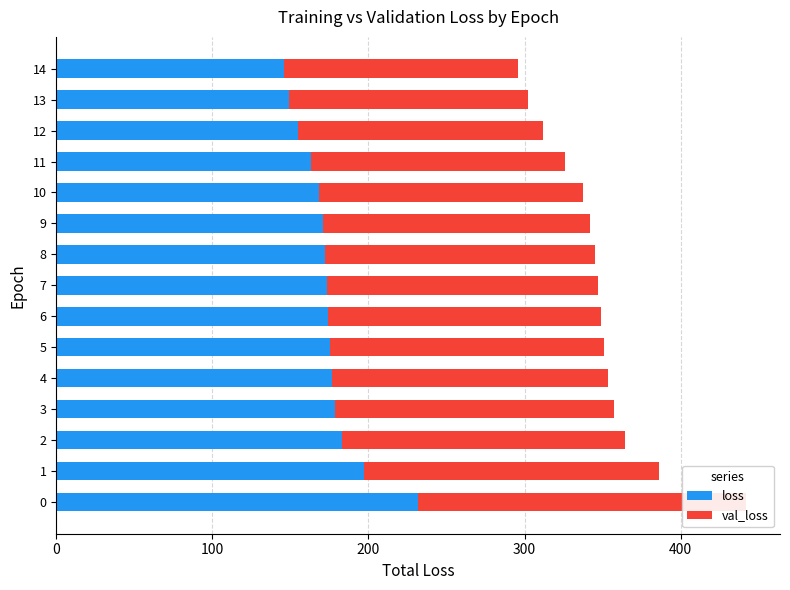

What is the greatest value displayed?

231.9